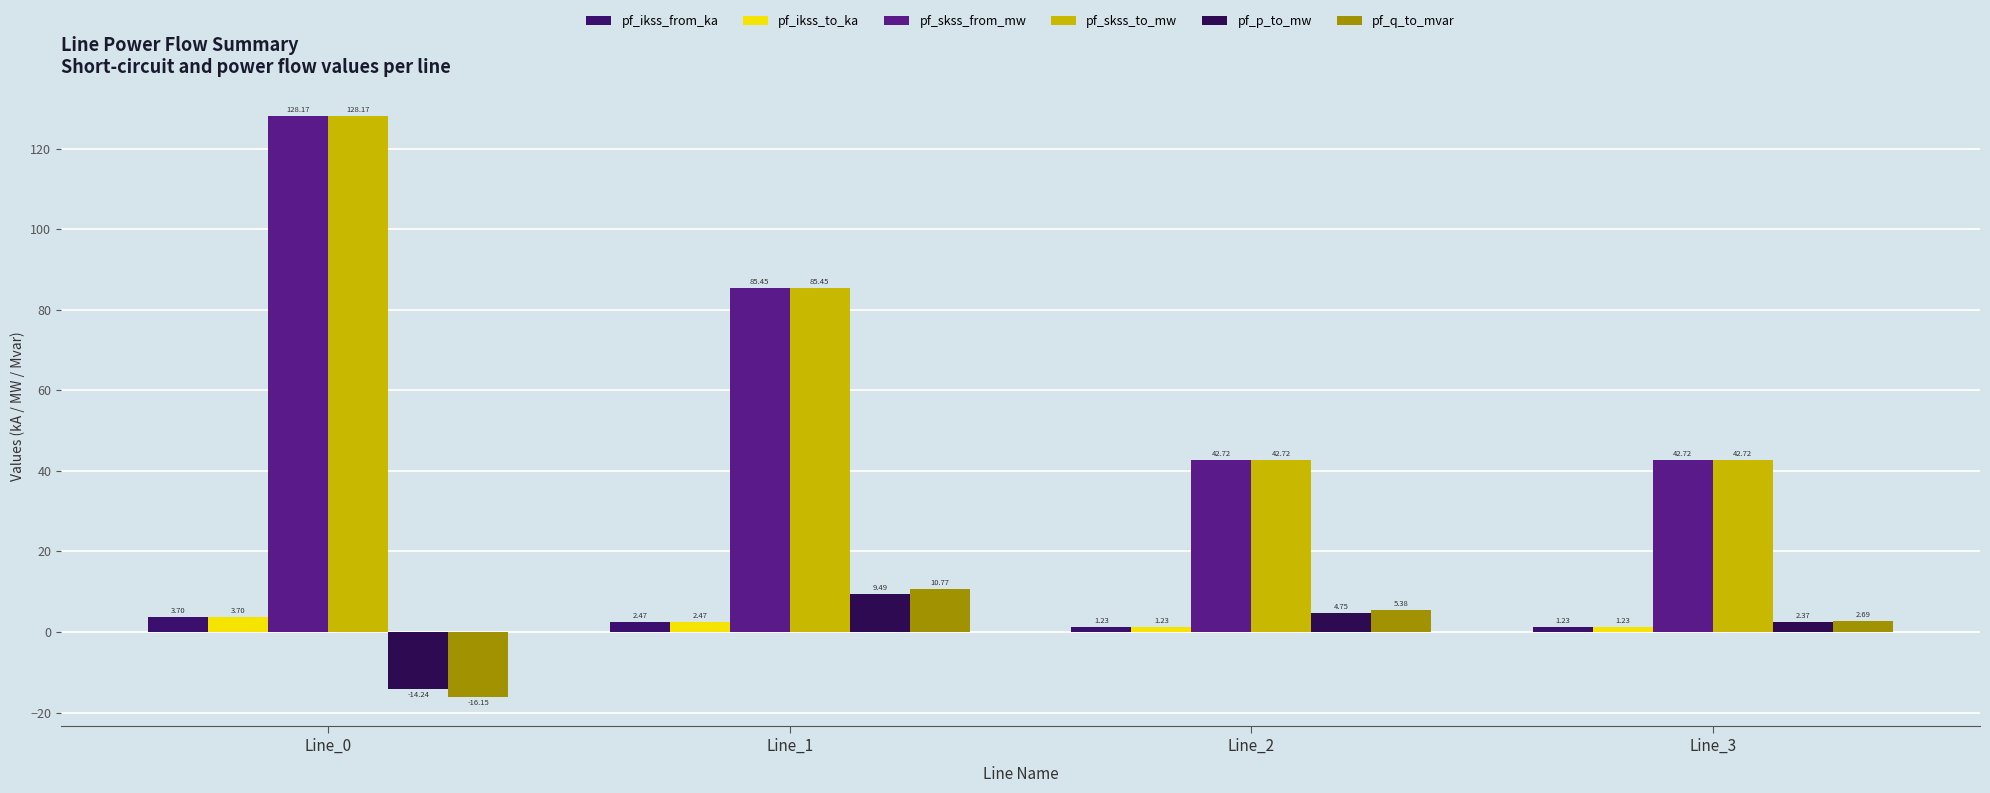

Is it true that pf_q_to_mvar equals 5.4 at Line_2?

True